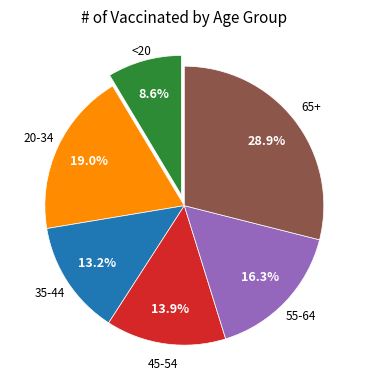

True or false: 35-44 accounts for 13% of the total.

True